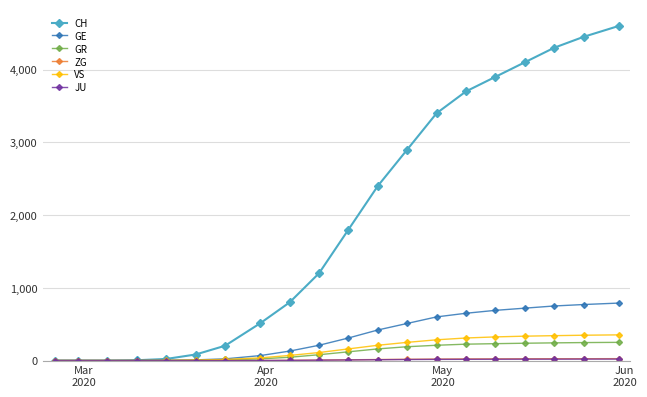

Does the chart display data point markers on the line(s)?

Yes